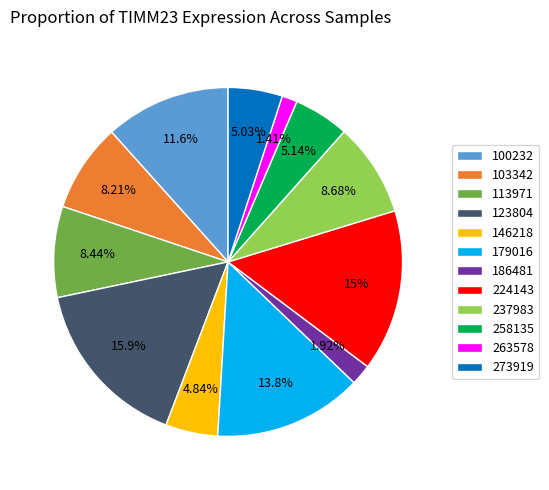

How many slices are in this pie chart?

12